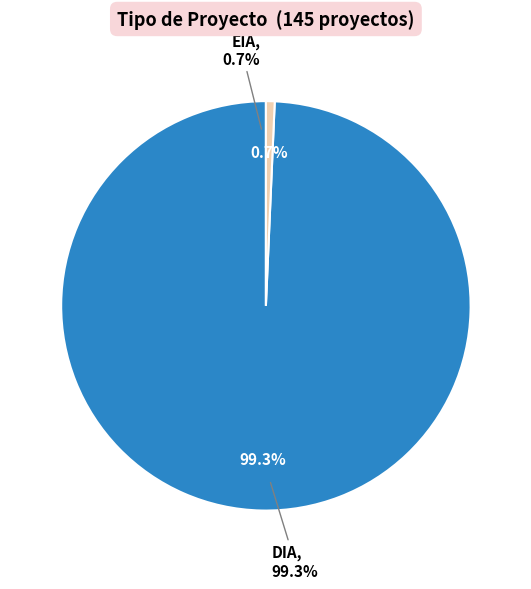

To the nearest percent, what is the average slice percentage?

50%